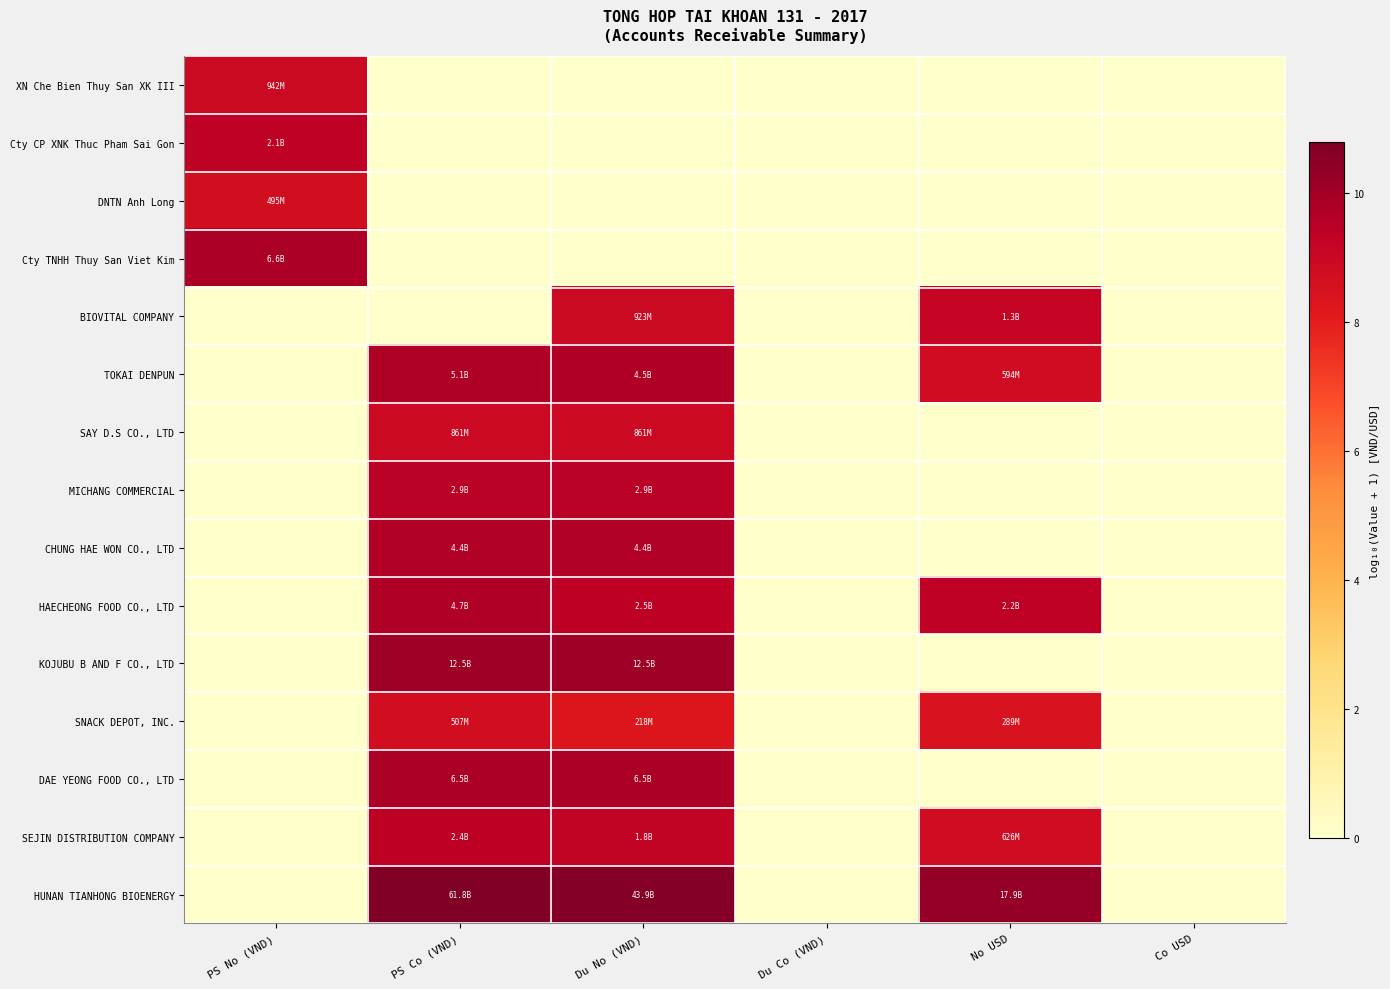

Which series has the widest spread of values?

HUNAN TIANHONG BIOENERGY